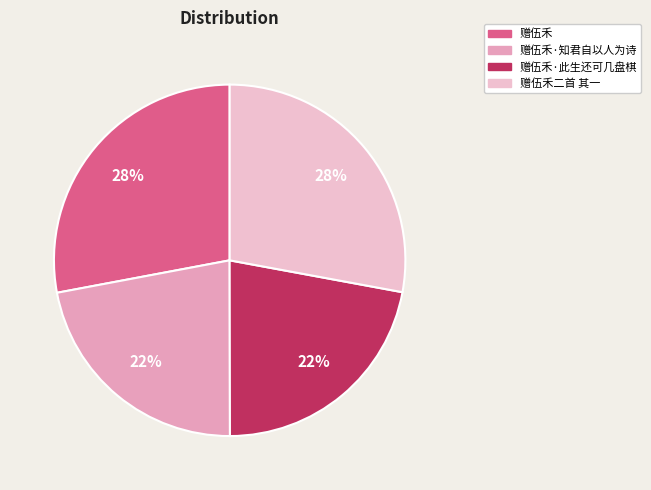

What is the largest slice in the pie chart?

赠伍禾